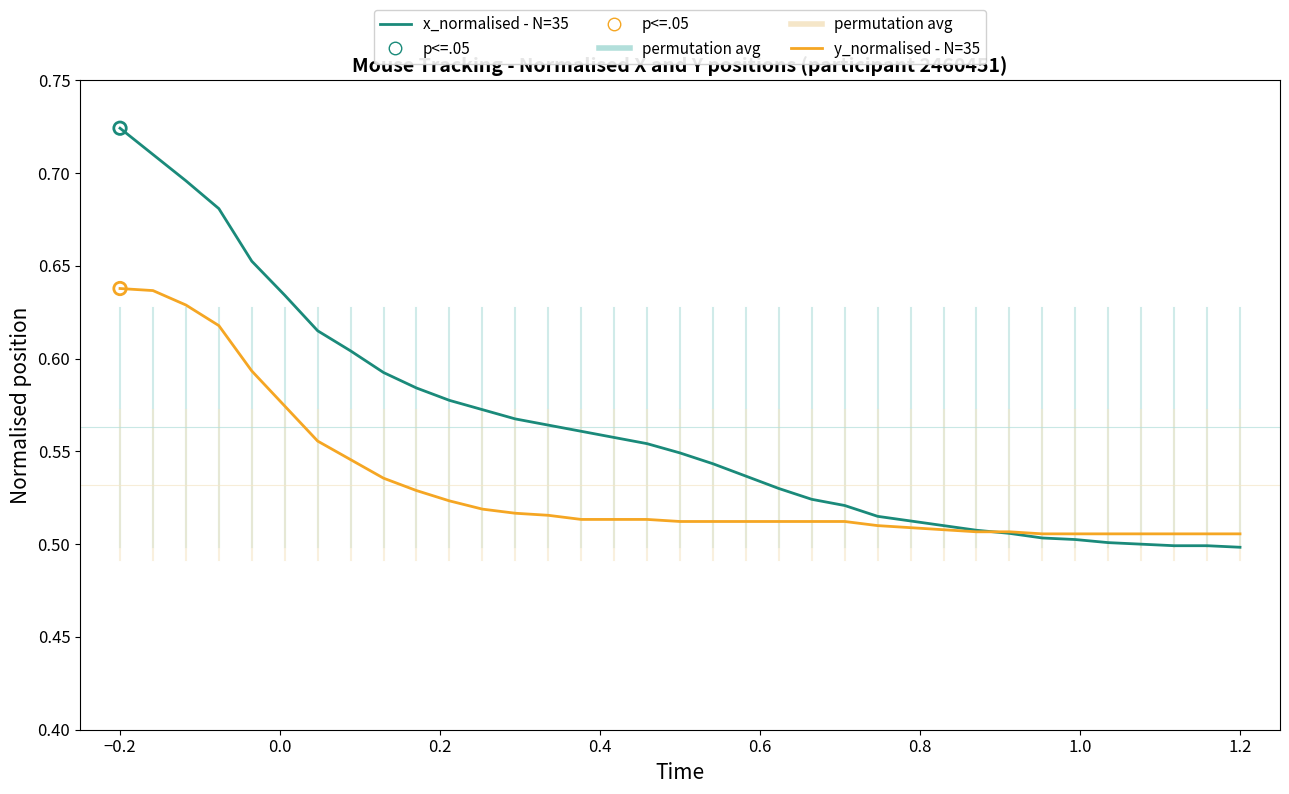

Which series has the largest total across all categories?

x_normalised - N=35